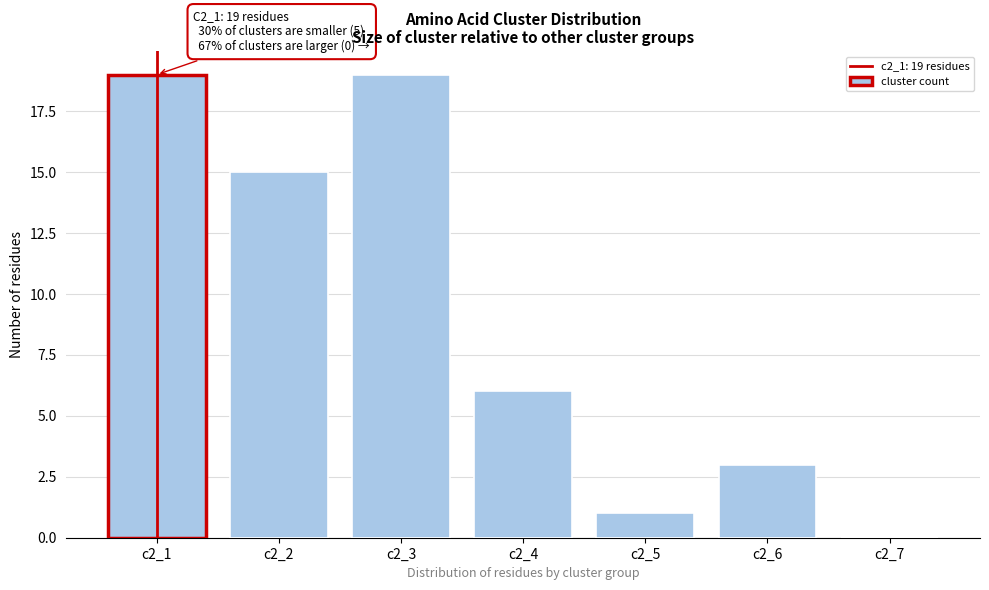

Reading left to right, extract all data points from this chart.

c2_1=19	c2_2=15	c2_3=19	c2_4=6	c2_5=1	c2_6=3	c2_7=0